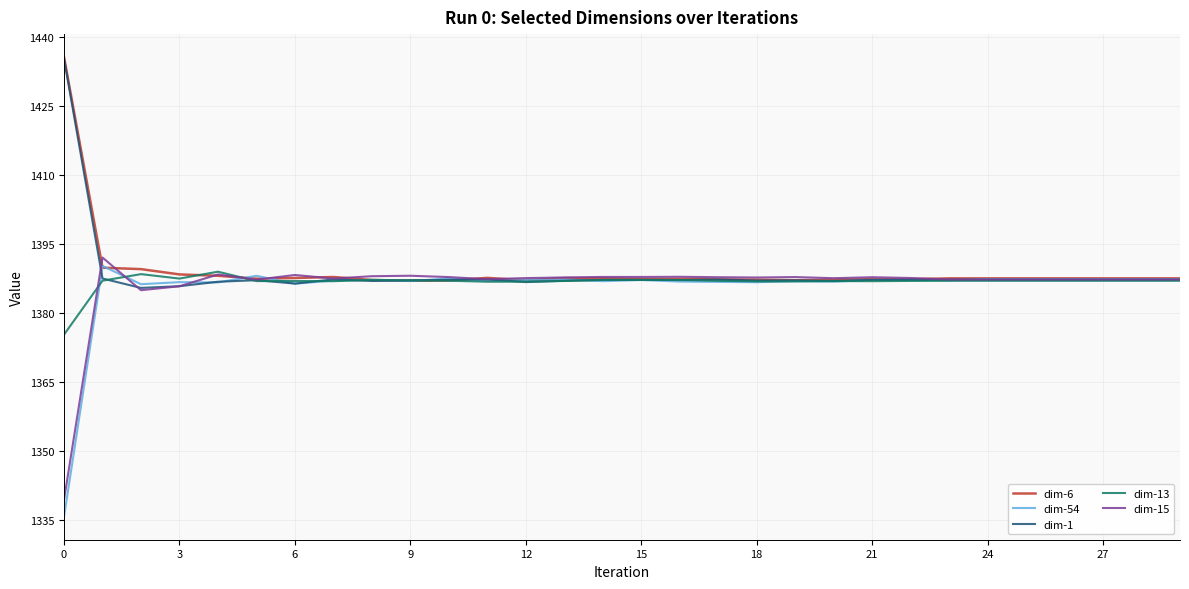

What is the greatest value displayed?

1435.5